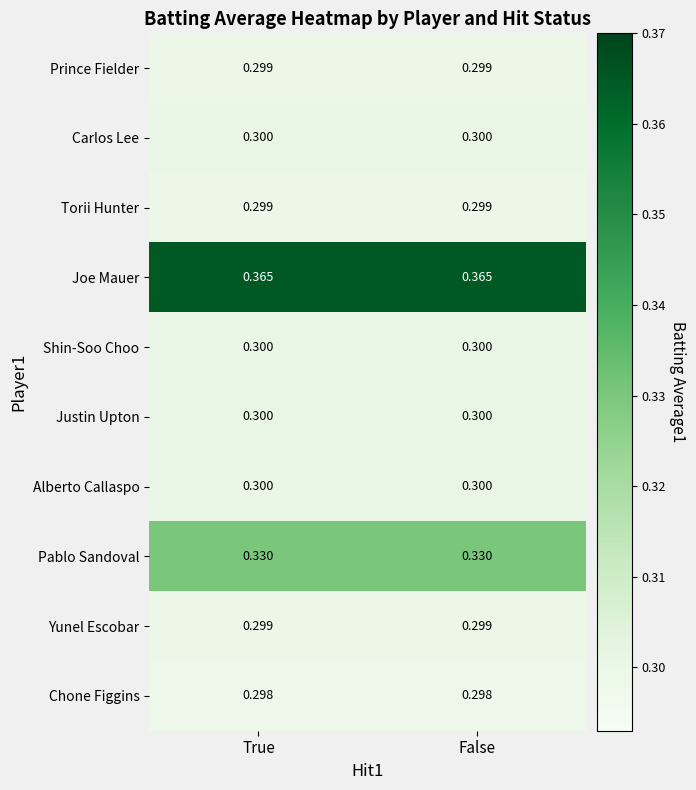

Which series has the largest total across all categories?

Joe Mauer